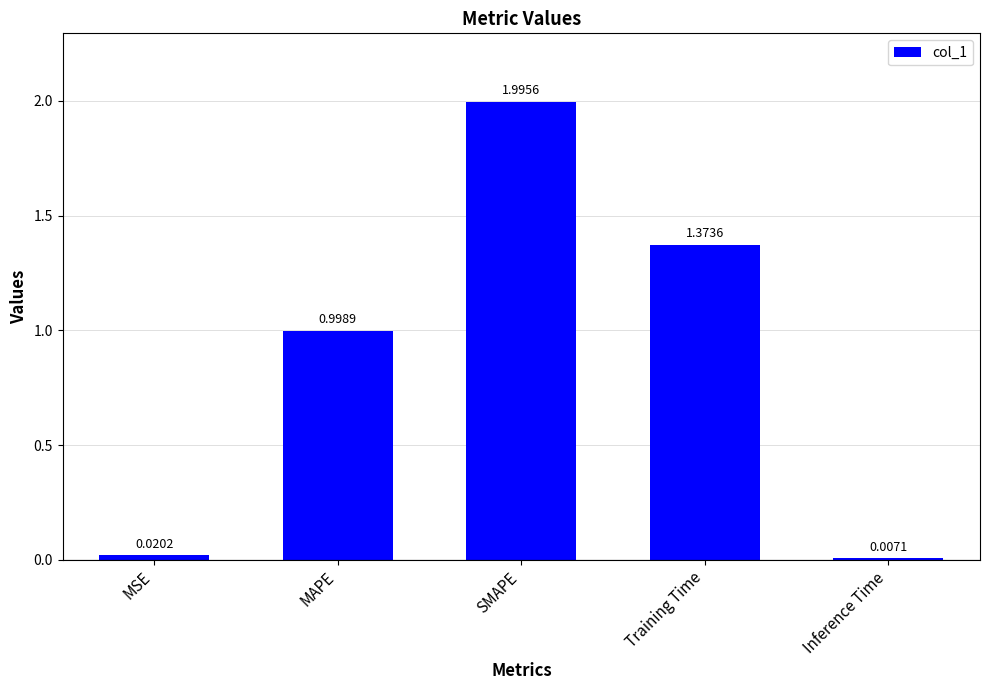

What is the difference between the maximum and second lowest values?

2.0